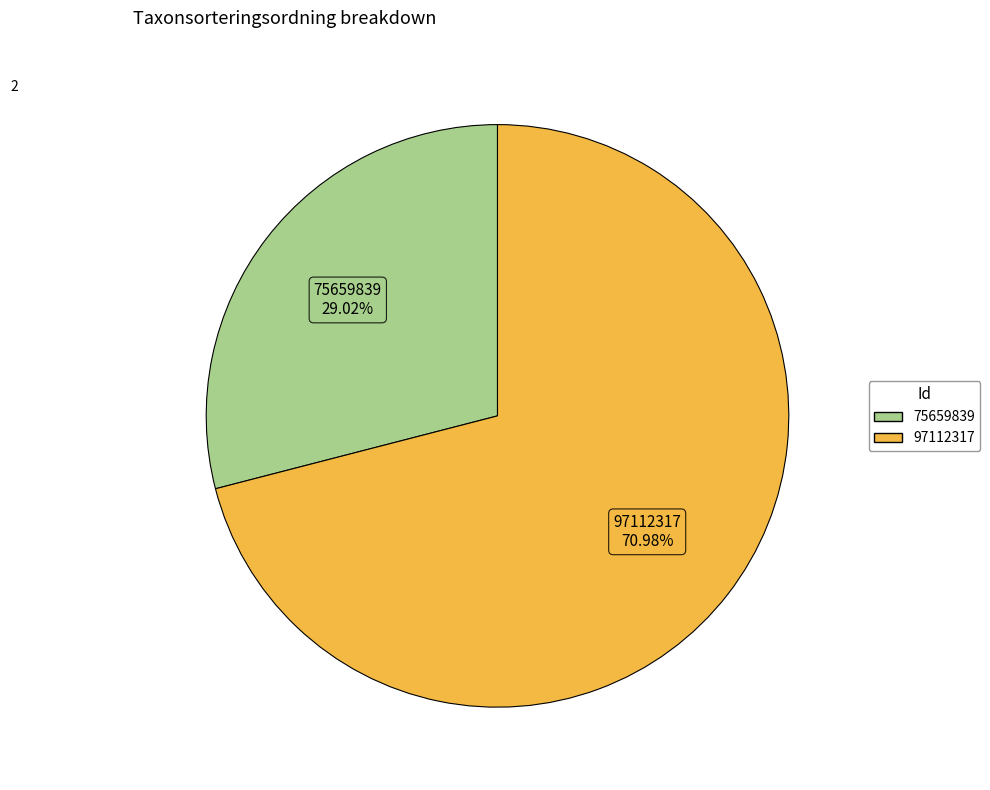

Rank the categories by value from lowest to highest.

75659839, 97112317